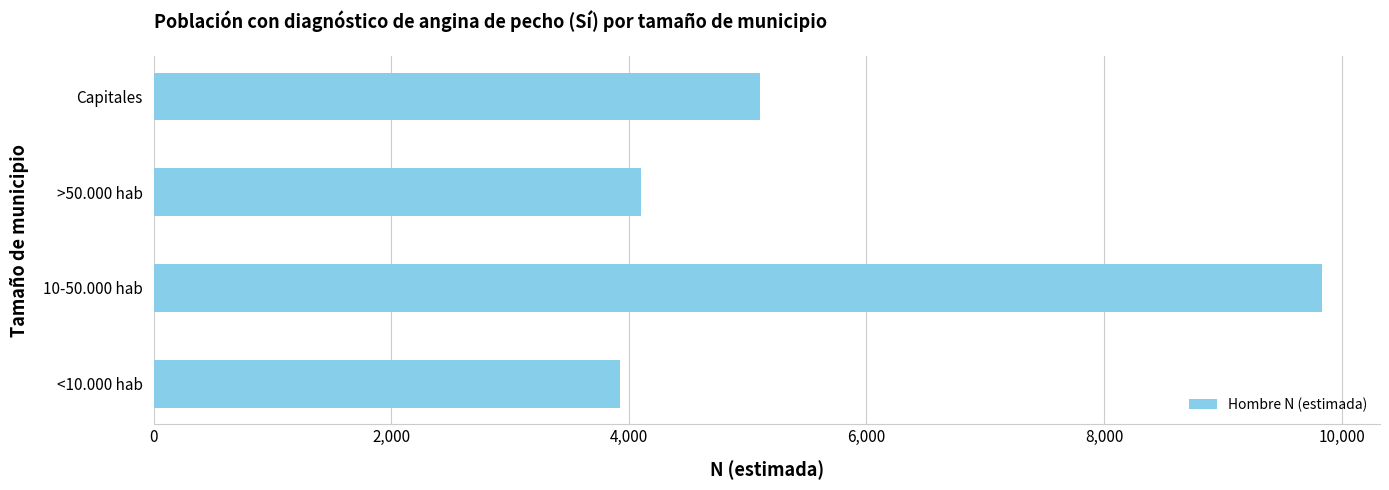

What is the sum of all values?

22968